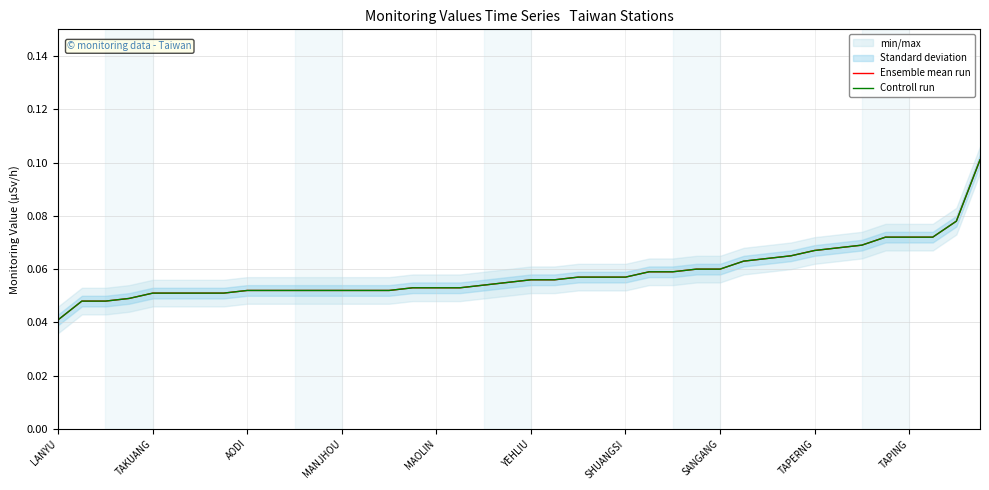

At how many categories does at least one series exceed 0?

40